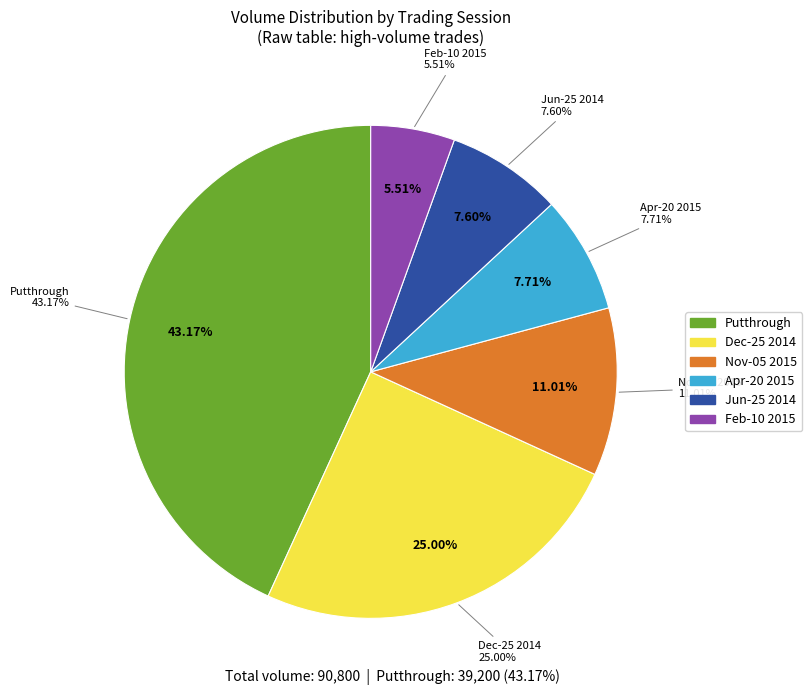

How many segments does this pie chart have?

6